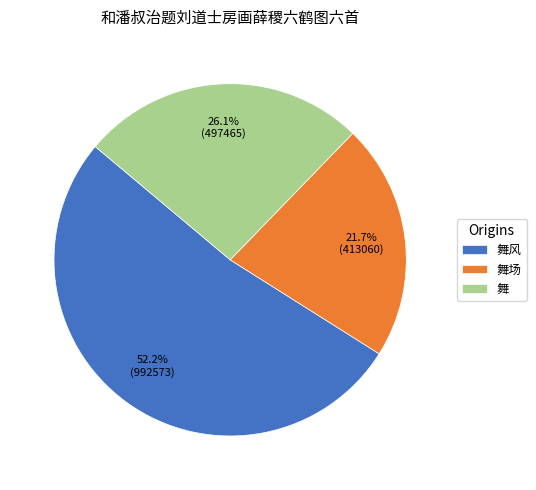

To the nearest percent, what is the average slice percentage?

33%